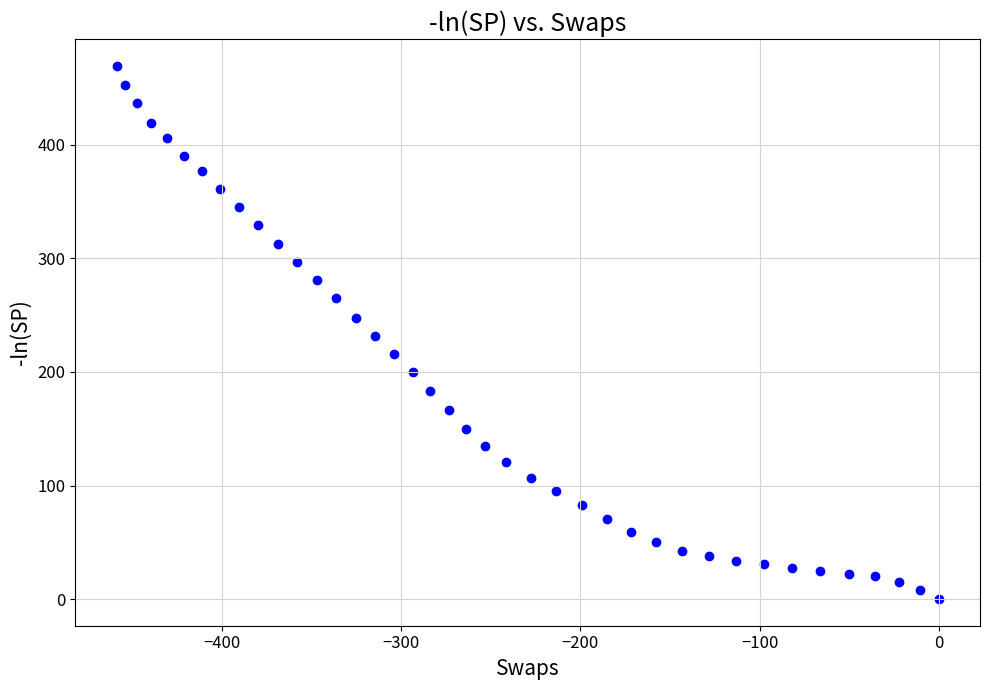

What is the range of Y values (max minus min)?

469.9